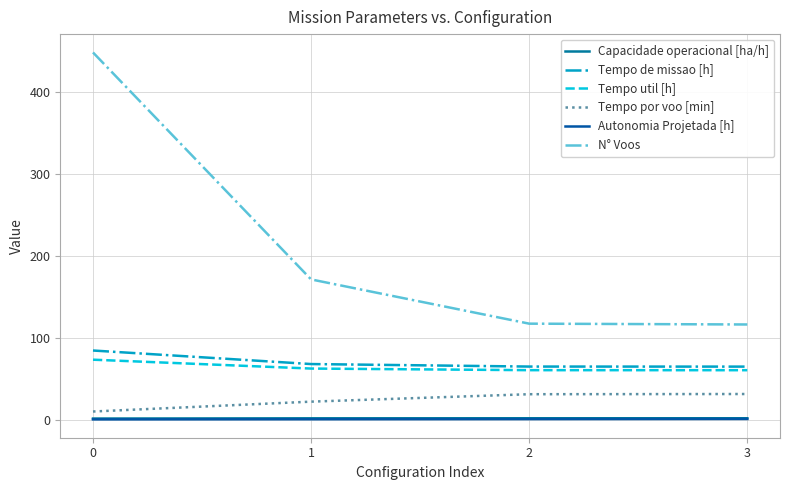

Where is N° Voos nearest to the value 282?

1